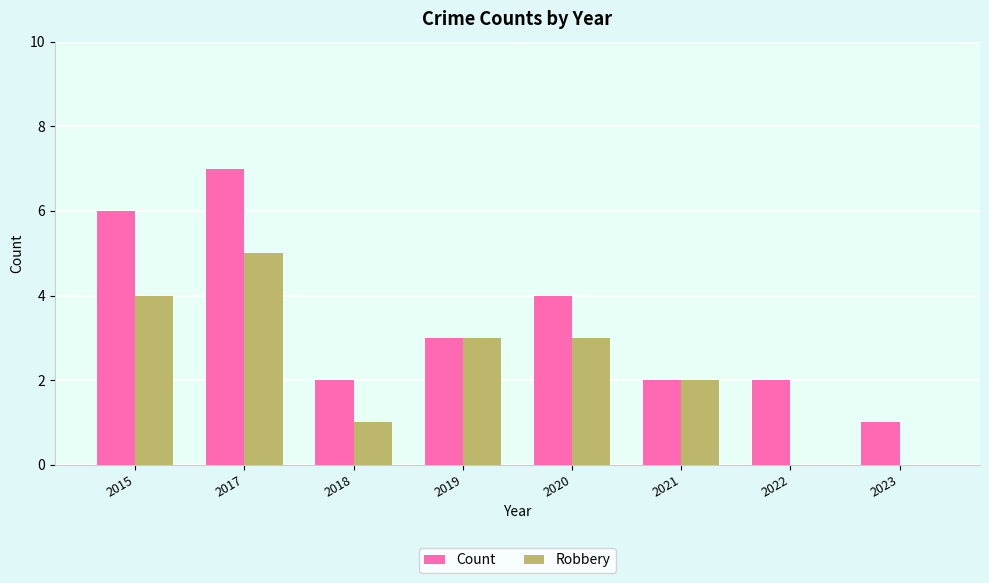

Is the value of Robbery at 2021 greater than the value of Count at 2015?

No